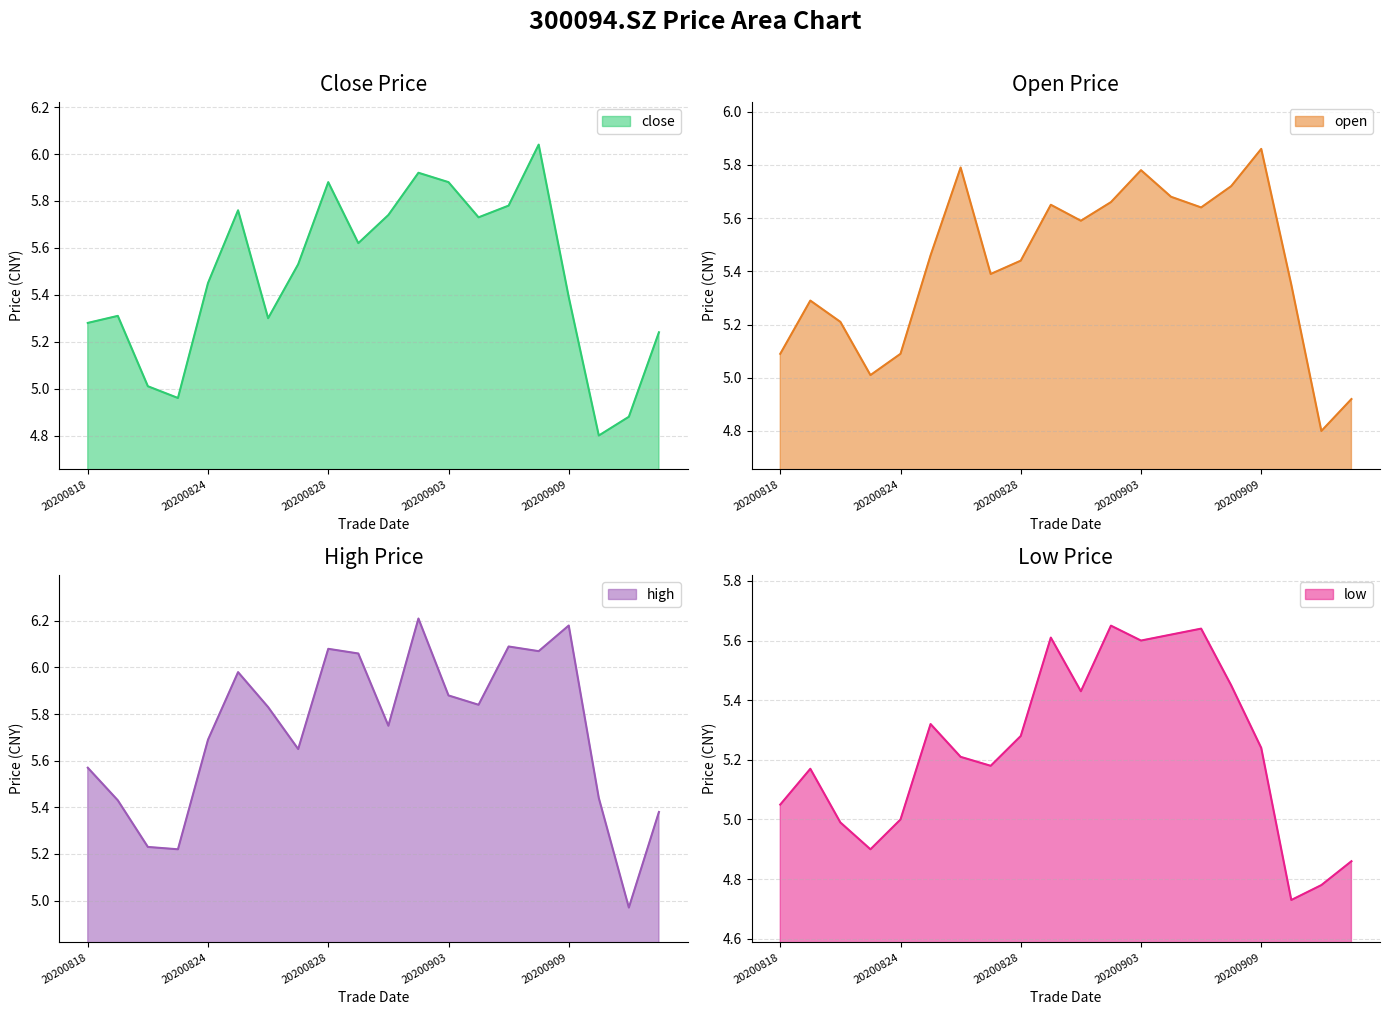

What are all the series names shown in the legend?

close, open, high, low